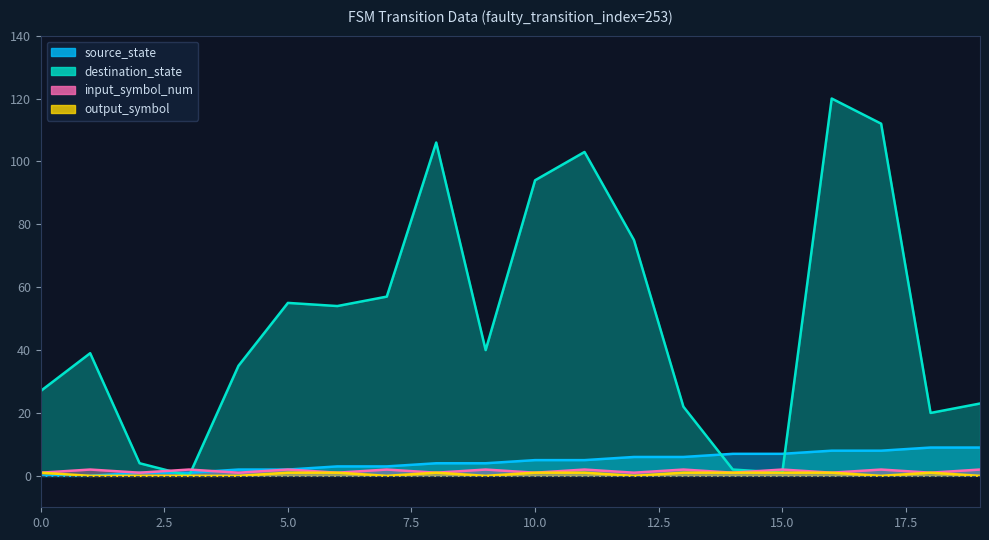

Count the number of data series in this chart.

4